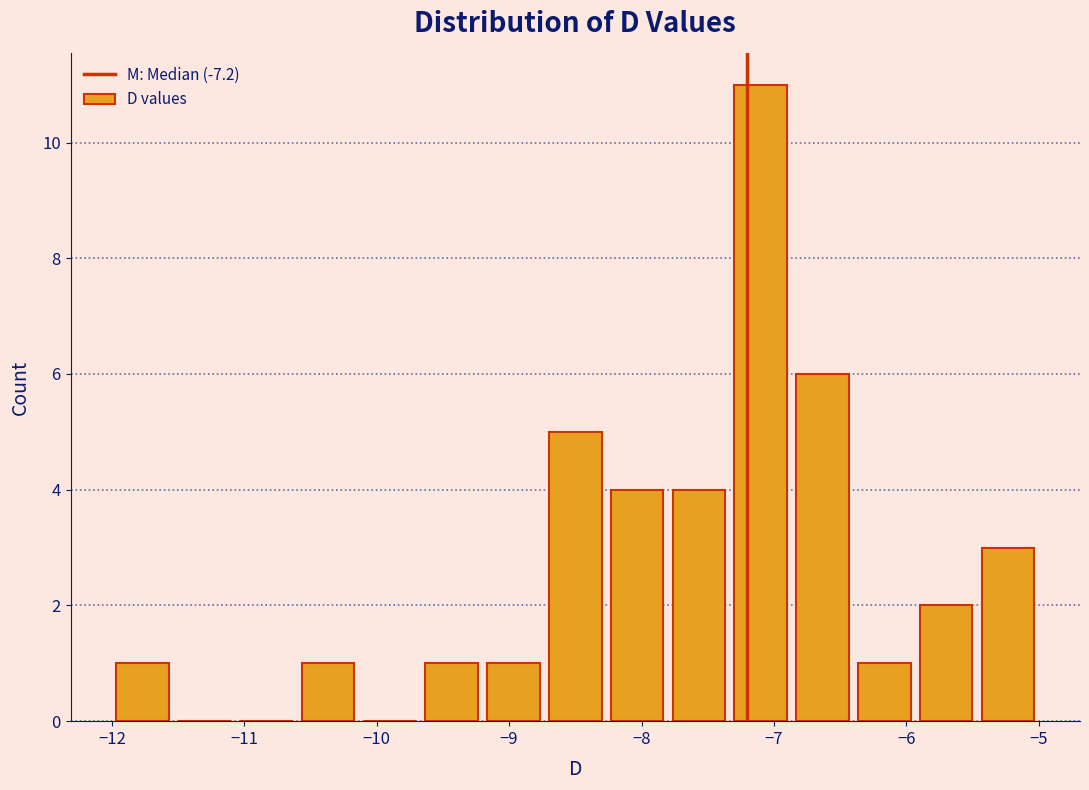

Reading left to right, list every bar in this chart as the range it spans on the x-axis followed by its height. Neither the bar edges nor the heights are printed on the chart, so give them approximately, as read against the axes.

-12.0 to -11.5: 1
-11.5 to -11.1: 0
-11.1 to -10.6: 0
-10.6 to -10.1: 1
-10.1 to -9.7: 0
-9.7 to -9.2: 1
-9.2 to -8.7: 1
-8.7 to -8.3: 5
-8.3 to -7.8: 4
-7.8 to -7.3: 4
-7.3 to -6.9: 11
-6.9 to -6.4: 6
-6.4 to -5.9: 1
-5.9 to -5.5: 2
-5.5 to -5.0: 3